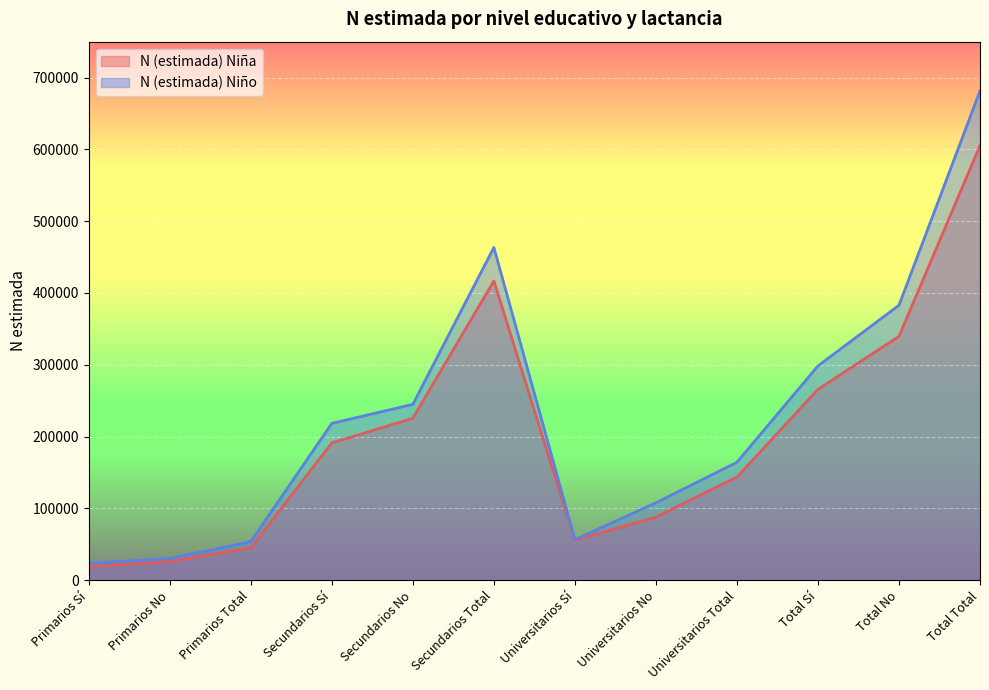

What is the greatest value displayed?

681341